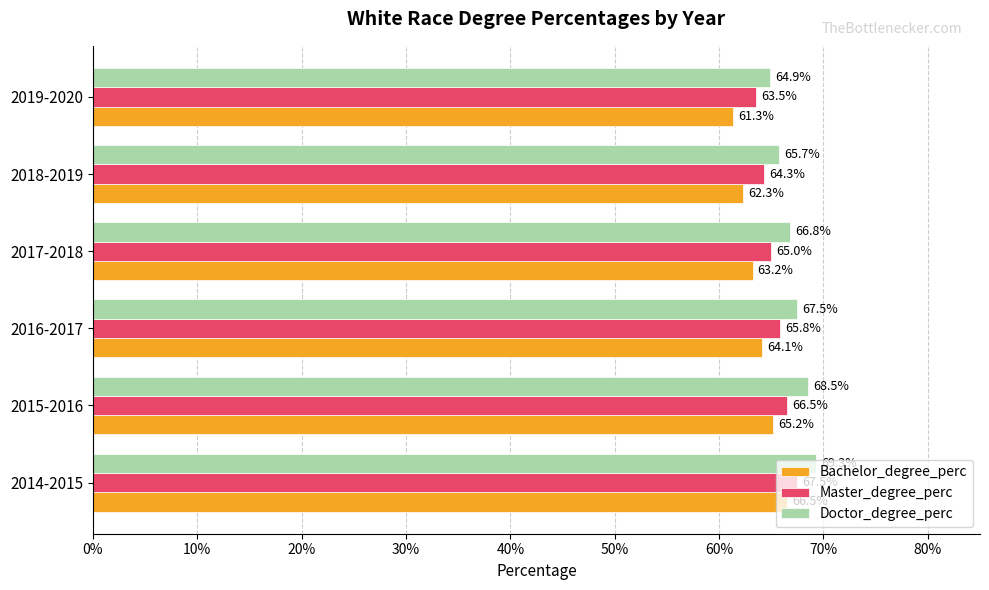

What are all the series names shown in the legend?

Bachelor_degree_perc, Master_degree_perc, Doctor_degree_perc